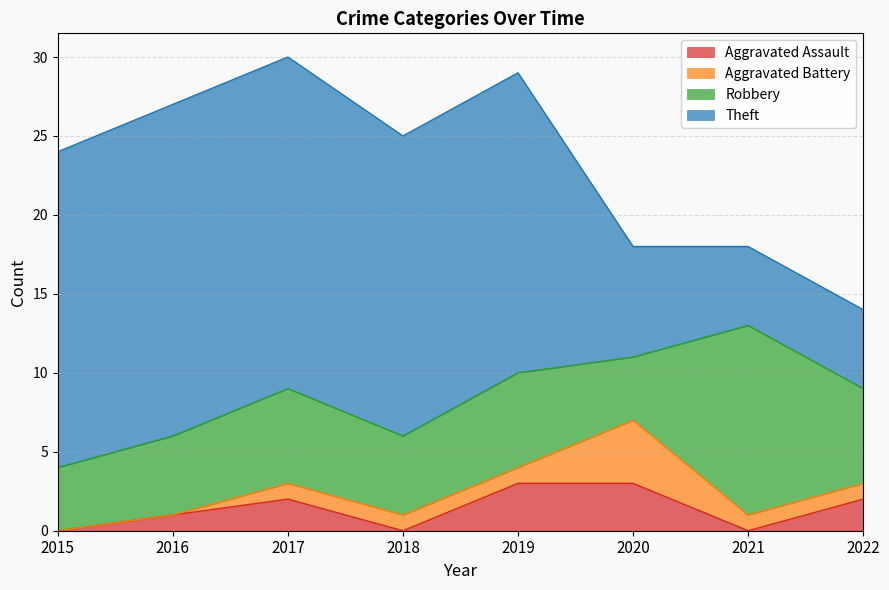

True or false: Aggravated Battery and Theft cross at least once.

False